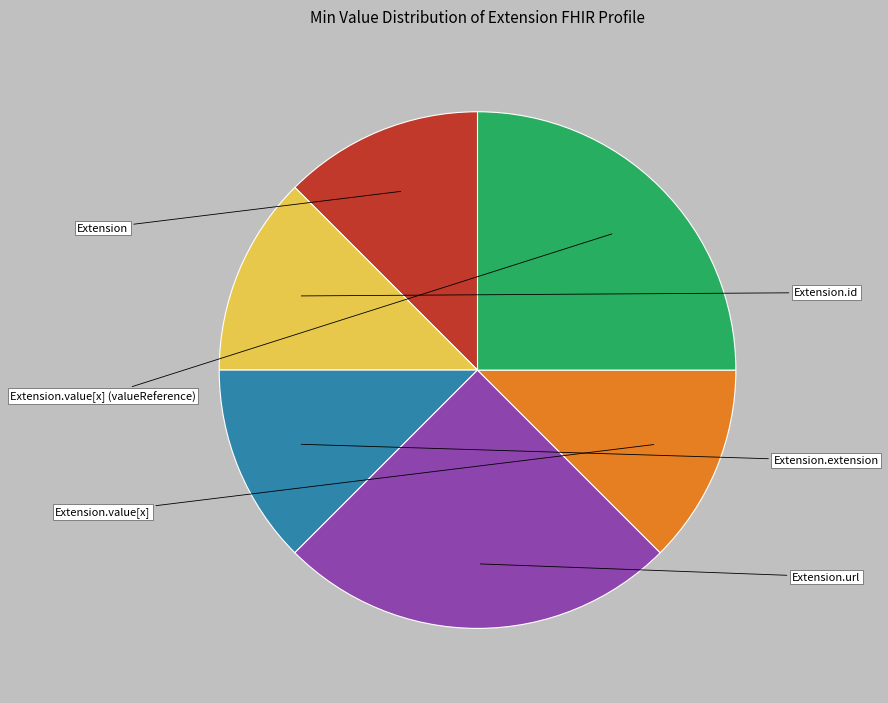

Is there any slice that represents more than half of the pie?

No